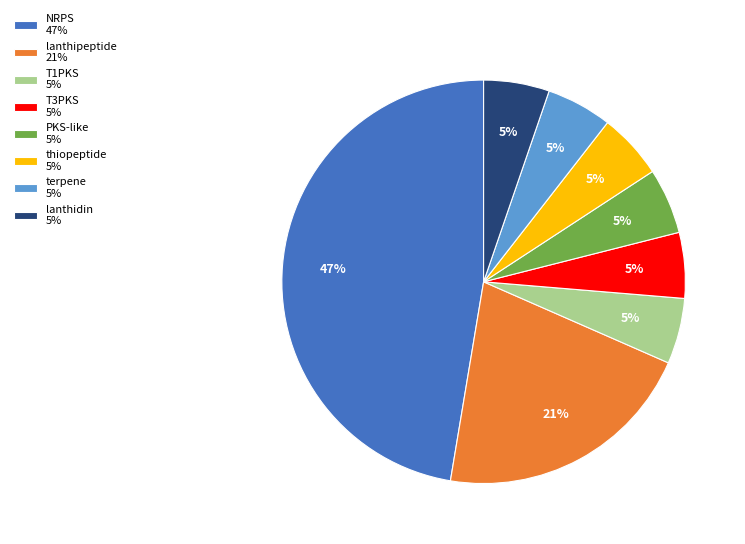

To the nearest percent, what is the average slice percentage?

12%